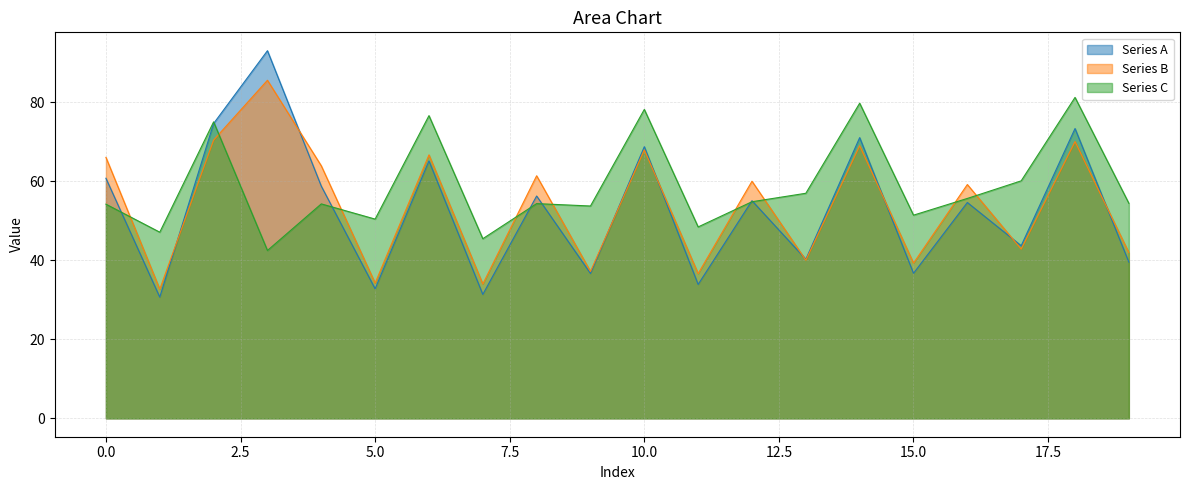

Is it true that Series A equals 32.8 at 5.0?

True